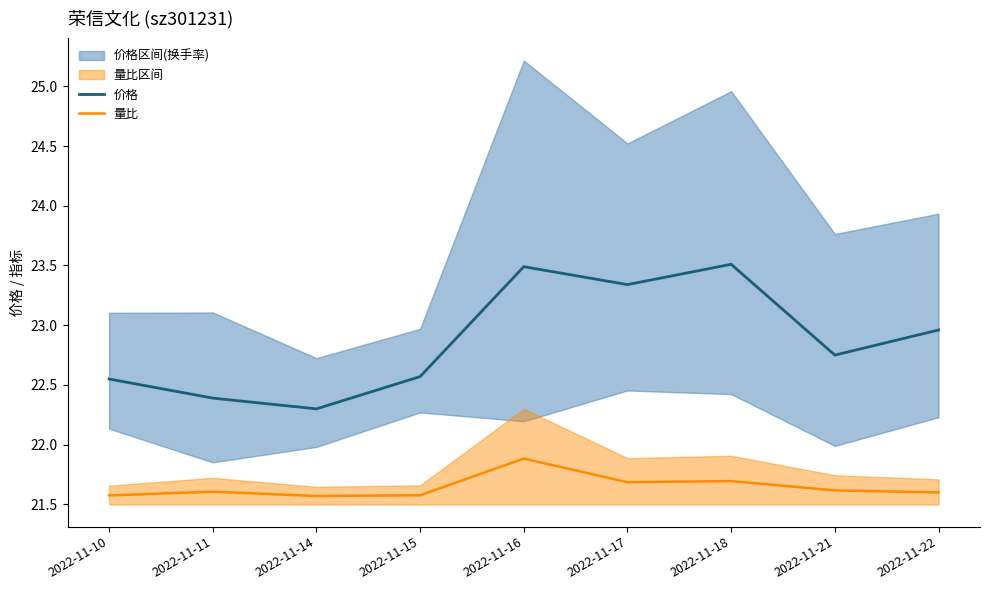

Which series has the largest total across all categories?

价格